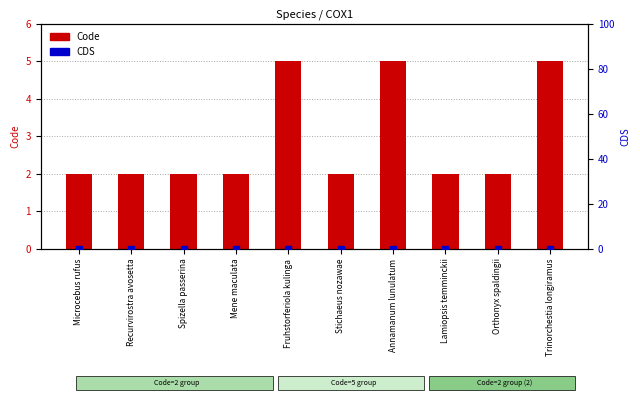

Which series reaches the minimum Y coordinate?

CDS